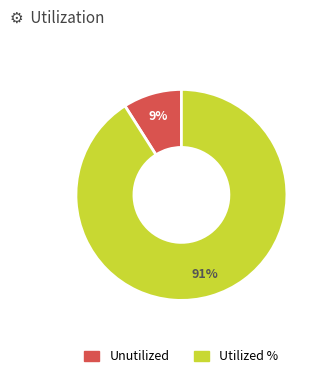

To the nearest percent, what is the difference between the largest and smallest slice percentages?

82%